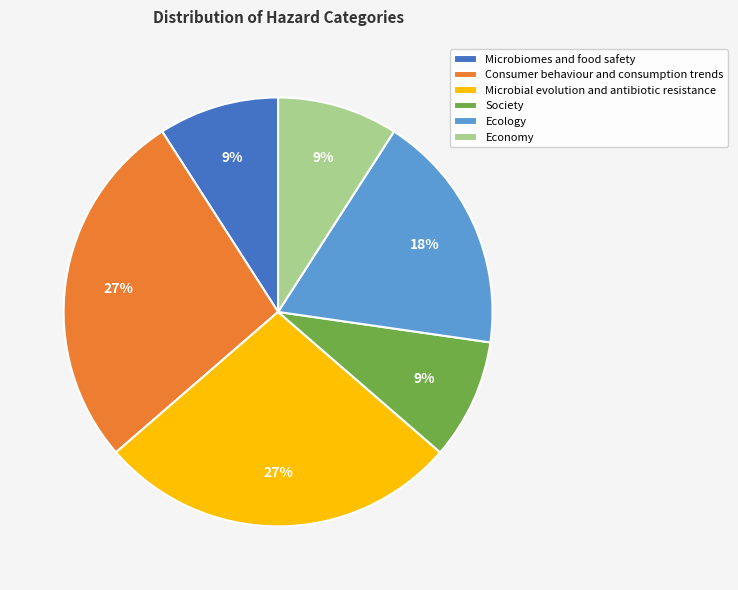

How many segments does this pie chart have?

6